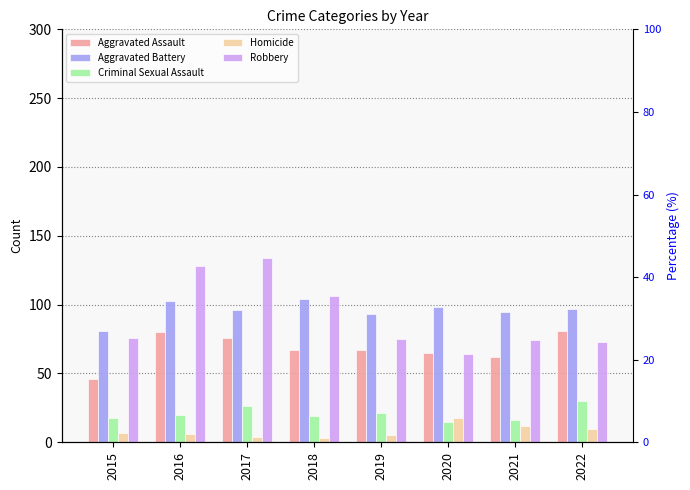

Which series has the largest range (max minus min)?

Robbery